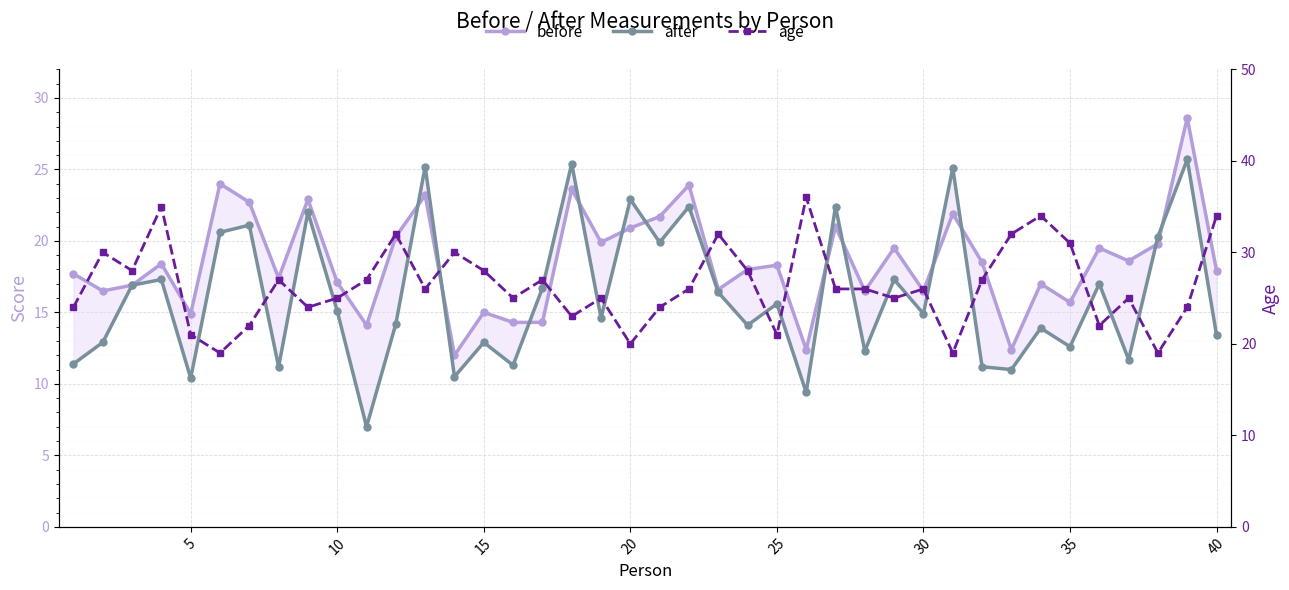

What are all the series names shown in the legend?

before, after, age